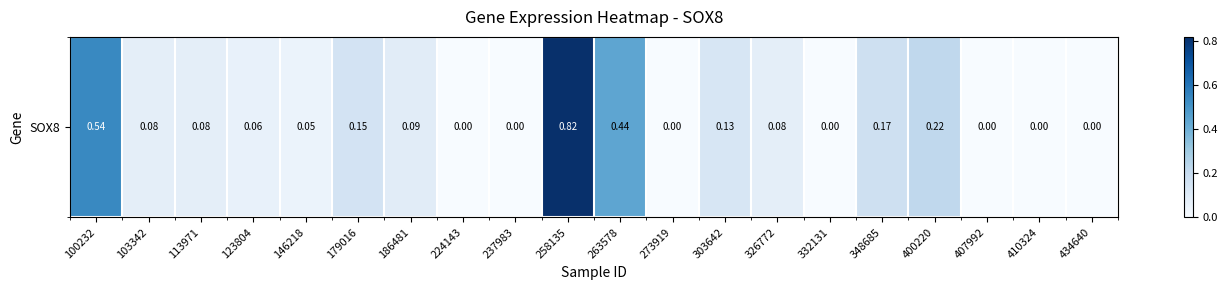

What is the difference between the values at 326772 and 410324?

0.1